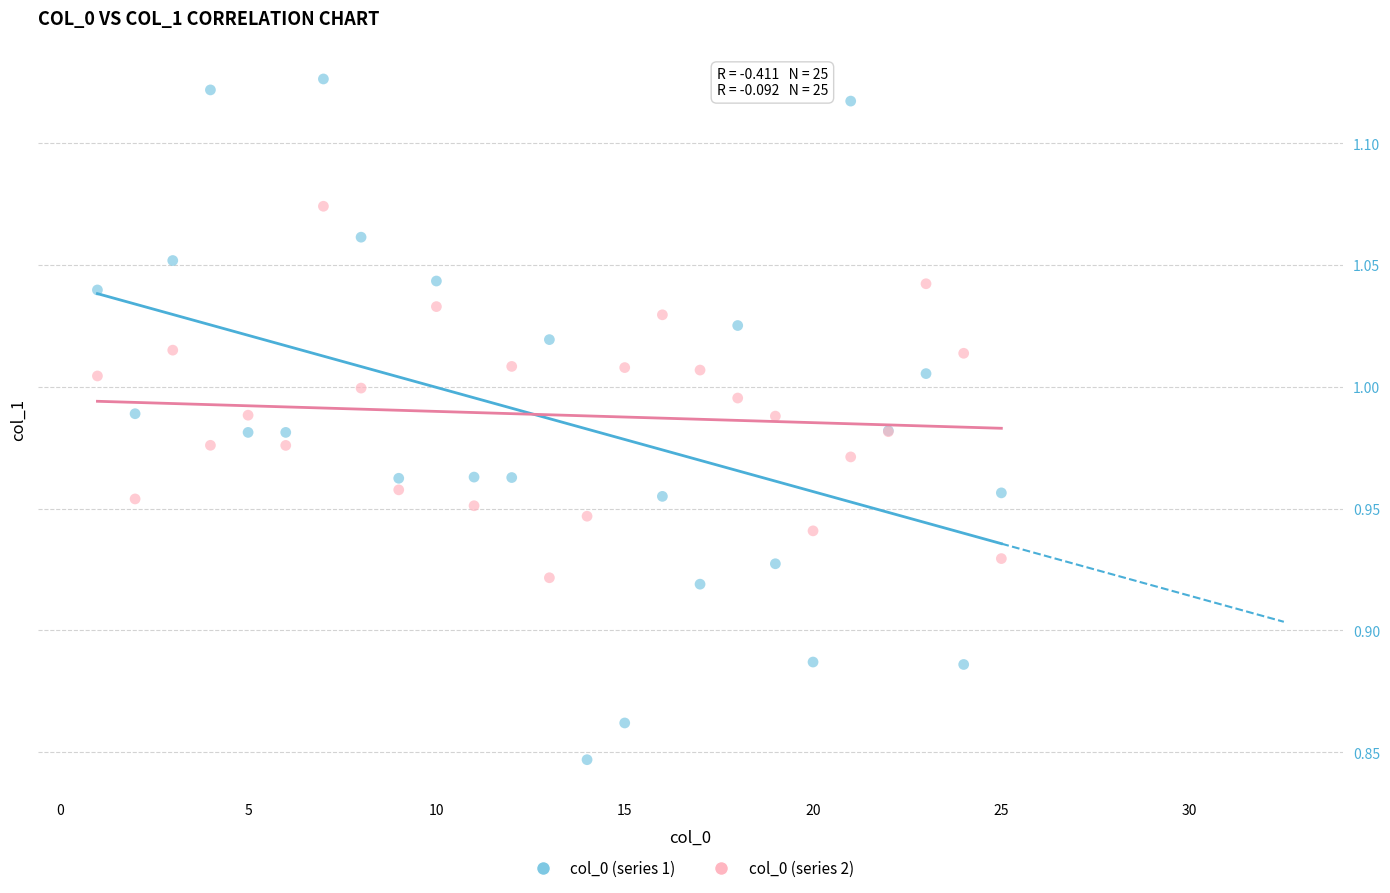

Which series reaches the minimum Y coordinate?

col_0 (series 1)